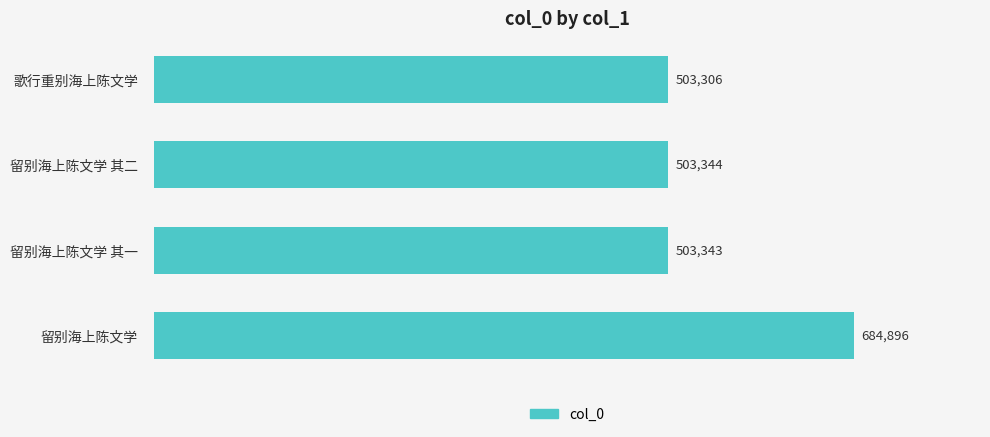

True or false: the data shows 297458 at 歌行重别海上陈文学.

False